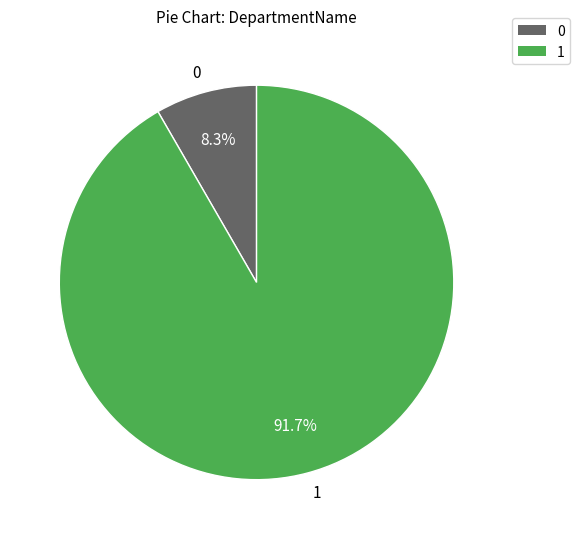

What is the smallest slice in the pie chart?

0